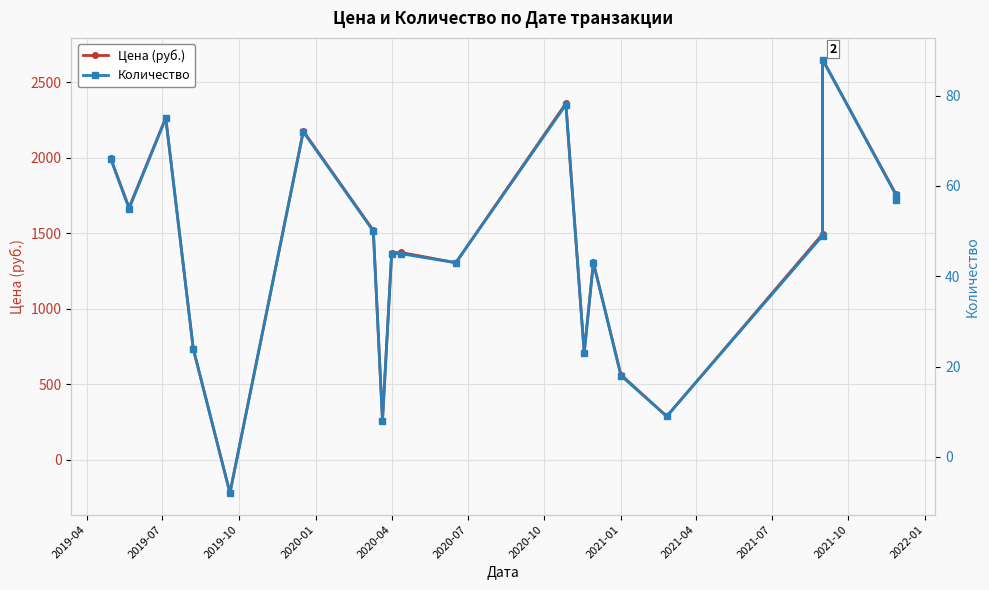

How many interior local peaks does the Цена (руб.) series have?

6